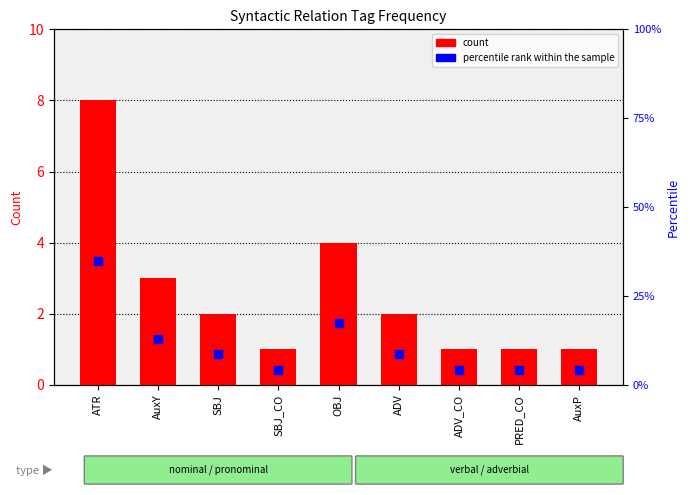

Is the value of count at OBJ greater than the value of percentile rank within the sample at SBJ_CO?

No